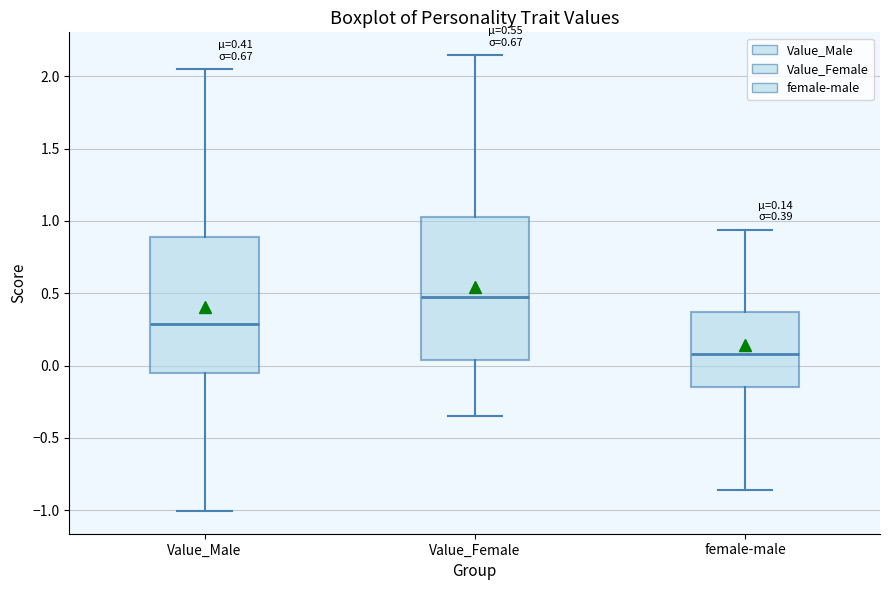

Which box's median line is the highest?

Value_Female